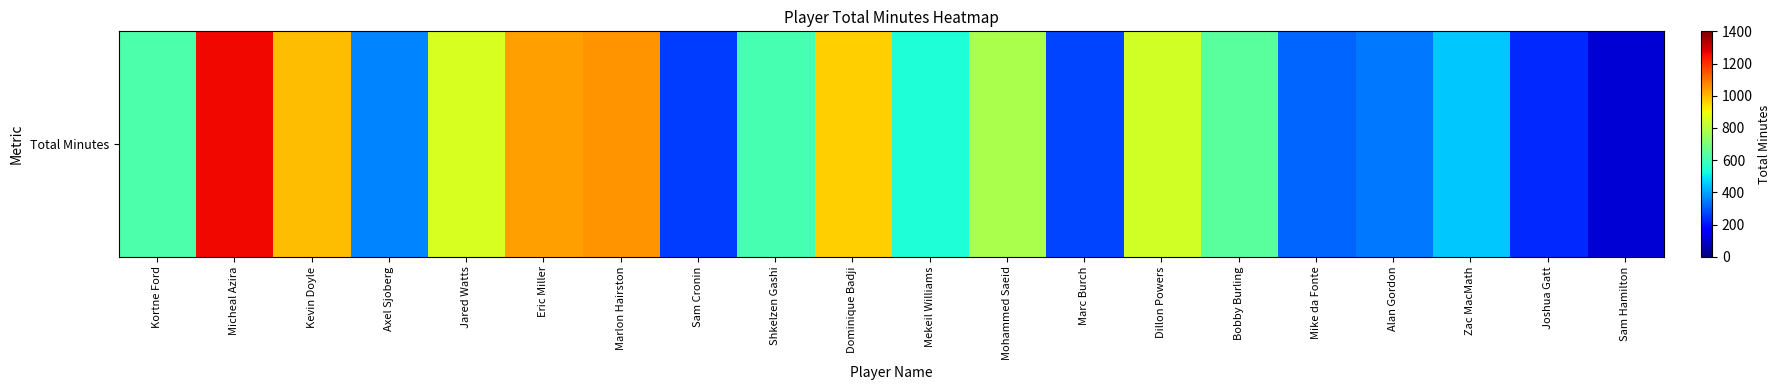

How many values exceed 623?

9